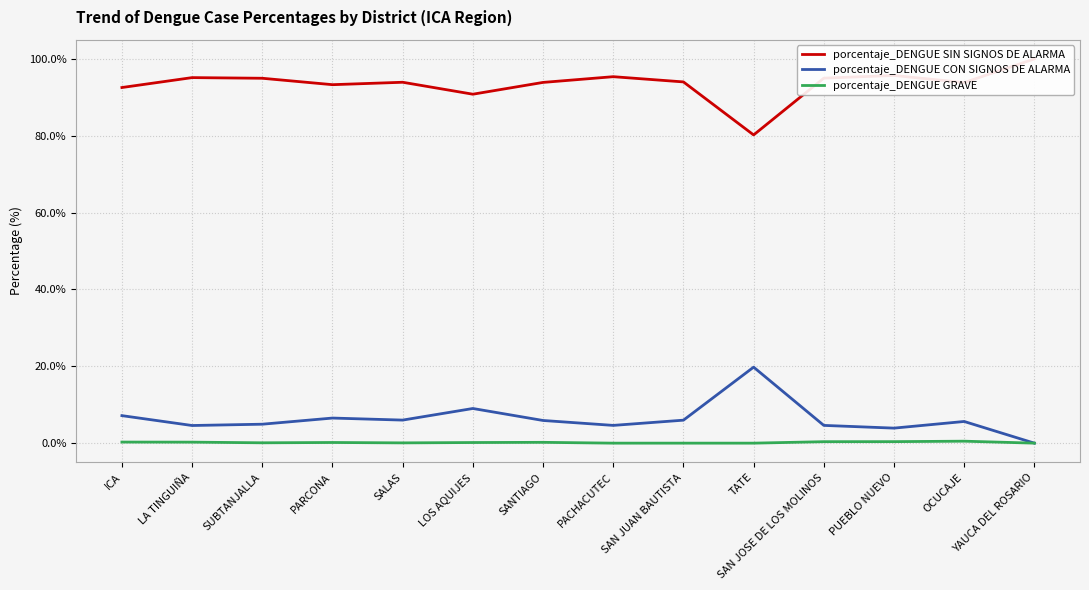

Reading right to left, extract all data points from this chart.

porcentaje_DENGUE SIN SIGNOS DE ALARMA: 100.0	93.8	95.7	95.0	80.2	94.0	95.4	93.9	90.8	93.9	93.3	95.0	95.1	92.6
porcentaje_DENGUE CON SIGNOS DE ALARMA: 0.0	5.6	3.9	4.6	19.8	6.0	4.6	5.9	9.0	6.0	6.5	4.9	4.6	7.2
porcentaje_DENGUE GRAVE: 0.0	0.5	0.4	0.4	0.0	0.0	0.0	0.2	0.2	0.1	0.2	0.1	0.3	0.3